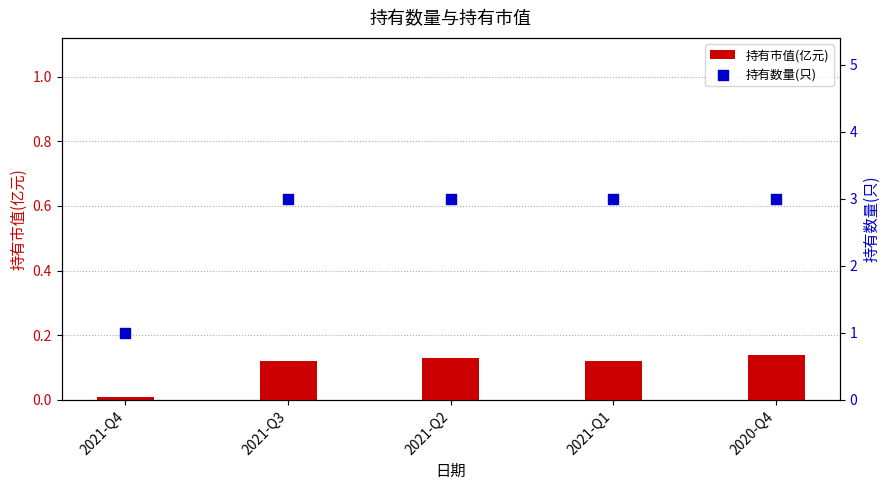

What are all the series names shown in the legend?

持有市值(亿元), 持有数量(只)